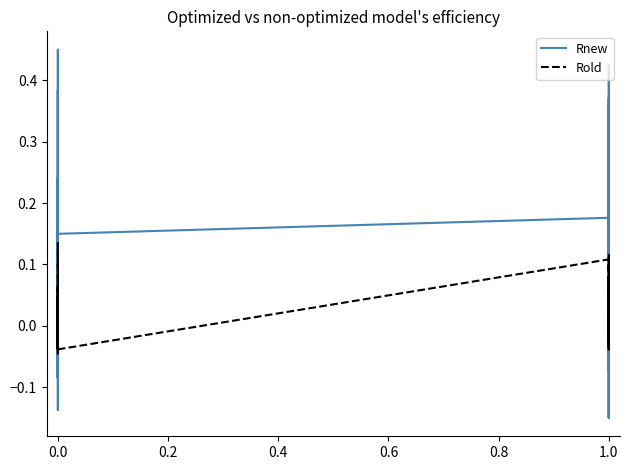

Which series ends up on top after the final intersection of Rold and Rnew?

Rnew